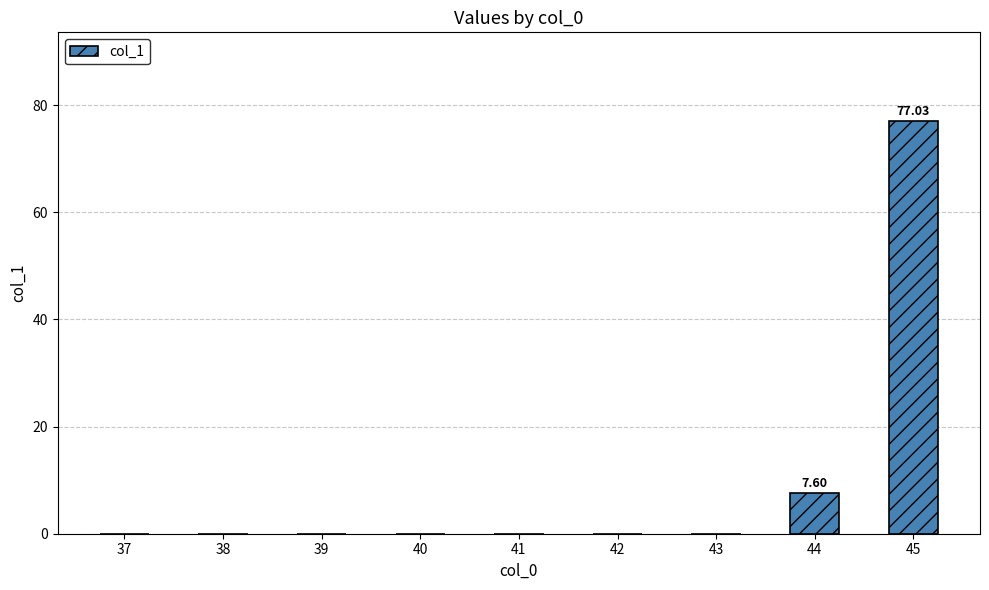

Reading left to right, list all the values displayed in this chart.

37=0.0	38=0.0	39=0.0	40=0.0	41=0.0	42=0.0	43=0.0	44=7.6	45=77.0